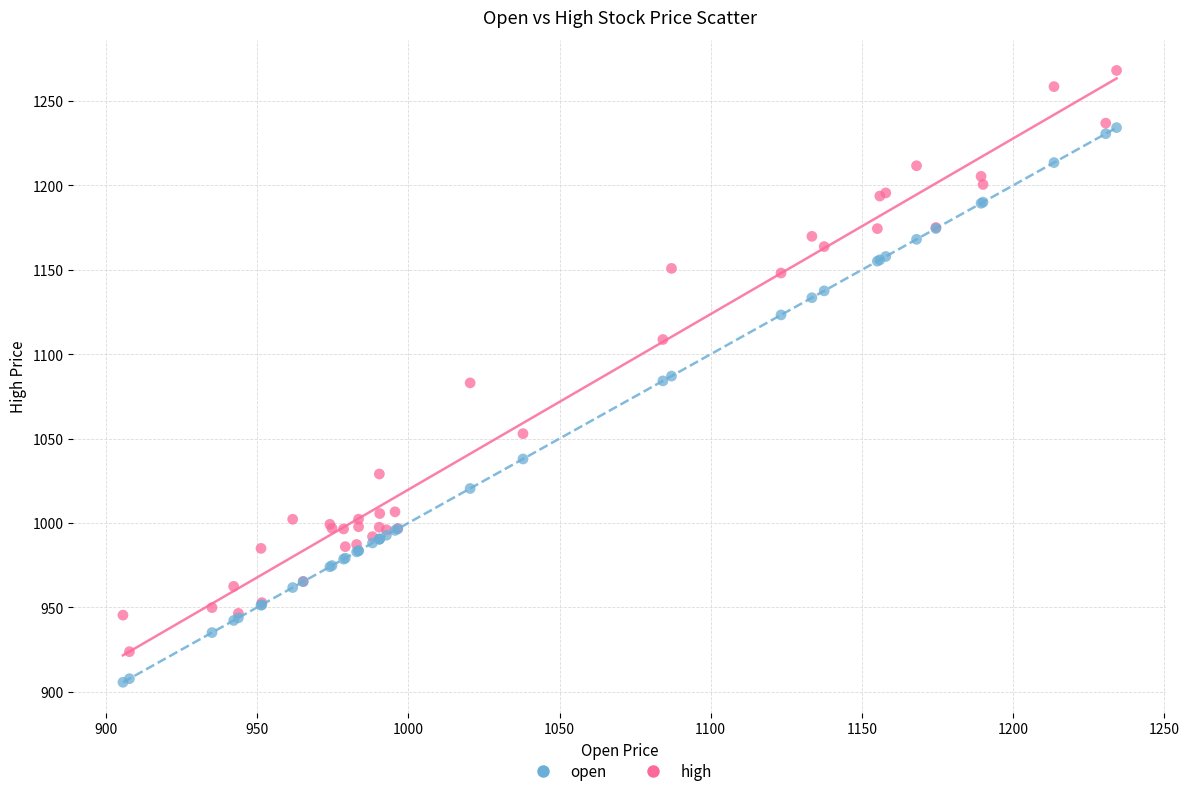

What are all the series names shown in the legend?

open, high